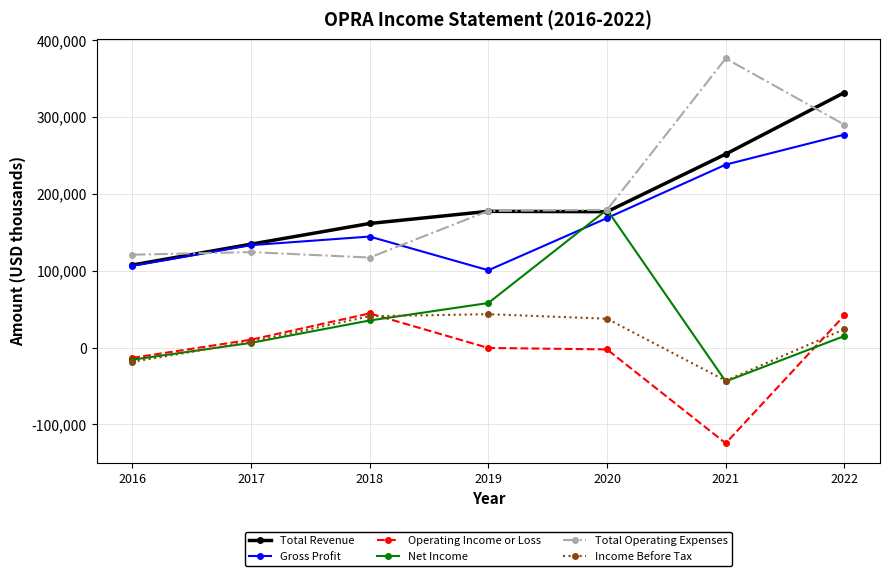

How many negative values does the Net Income series have?

2